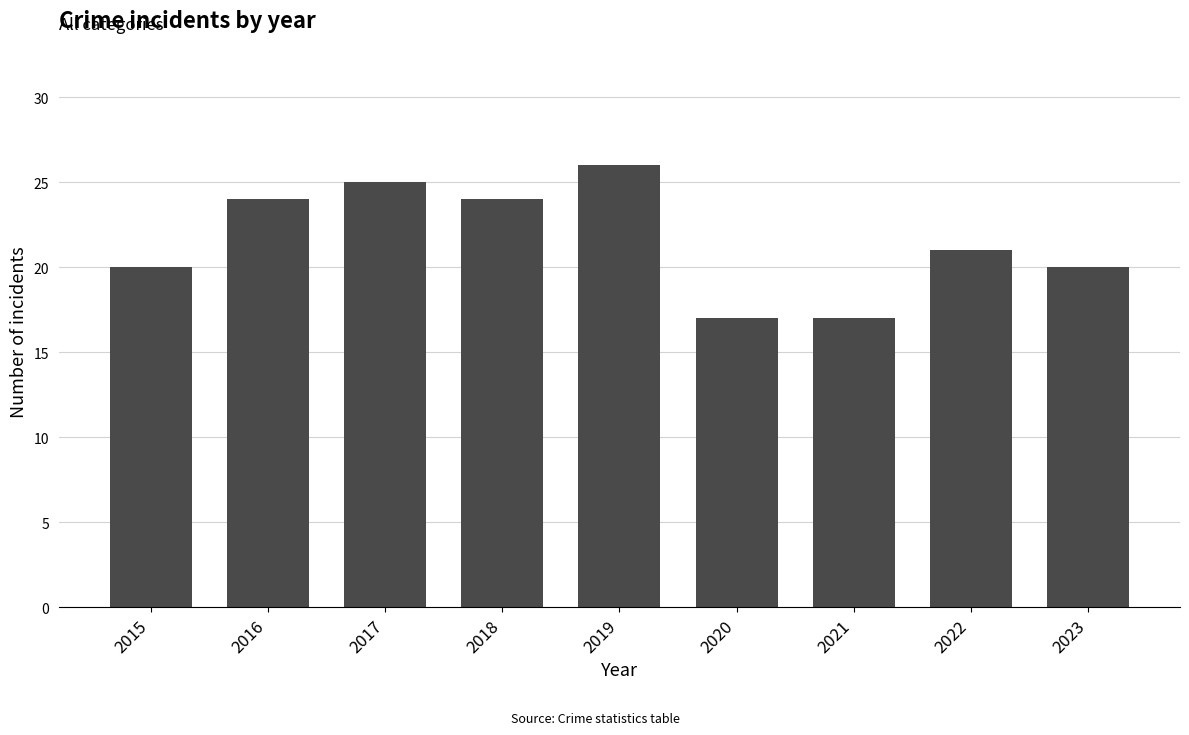

At which category does the chart reach its peak across all series?

2019